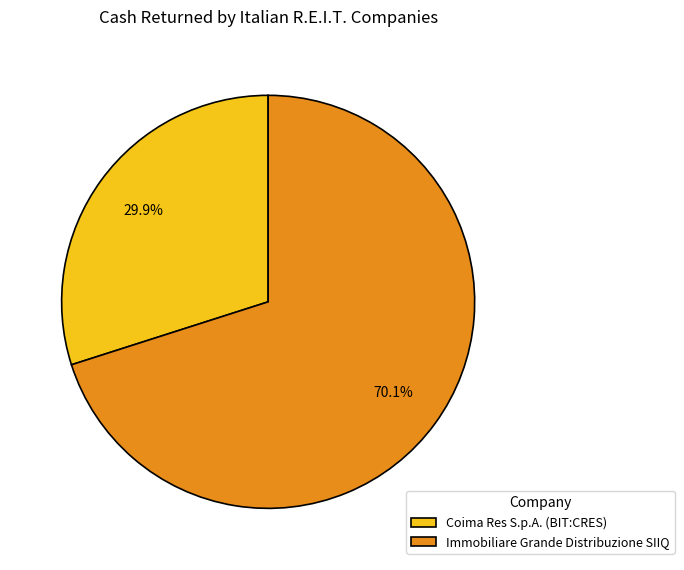

Between Coima Res S.p.A. (BIT:CRES) and Immobiliare Grande Distribuzione SIIQ, which is larger?

Immobiliare Grande Distribuzione SIIQ